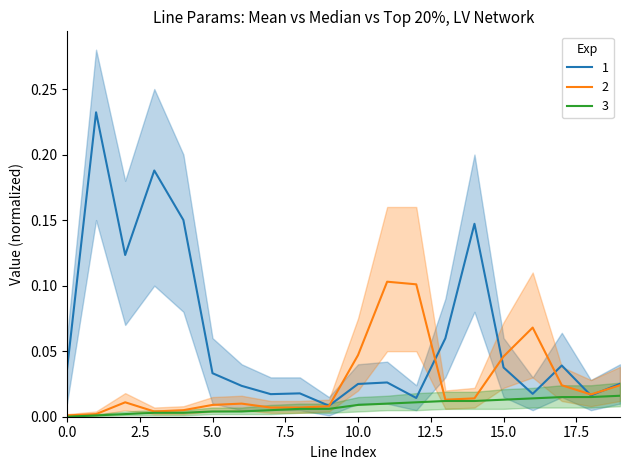

Reading left to right, what are all the values shown in this chart?

length_km: 0=0.0	1=0.2	2=0.1	3=0.2	4=0.2	5=0.0	6=0.0	7=0.0	8=0.0	9=0.0	10=0.0	11=0.0	12=0.0	13=0.1	14=0.1	15=0.0	16=0.0	17=0.0	18=0.0	19=0.0
to_bus_norm: 0=0.0	1=0.0	2=0.0	3=0.0	4=0.0	5=0.0	6=0.0	7=0.0	8=0.0	9=0.0	10=0.0	11=0.1	12=0.1	13=0.0	14=0.0	15=0.0	16=0.1	17=0.0	18=0.0	19=0.0
from_bus_norm: 0=0.0	1=0.0	2=0.0	3=0.0	4=0.0	5=0.0	6=0.0	7=0.0	8=0.0	9=0.0	10=0.0	11=0.0	12=0.0	13=0.0	14=0.0	15=0.0	16=0.0	17=0.0	18=0.0	19=0.0